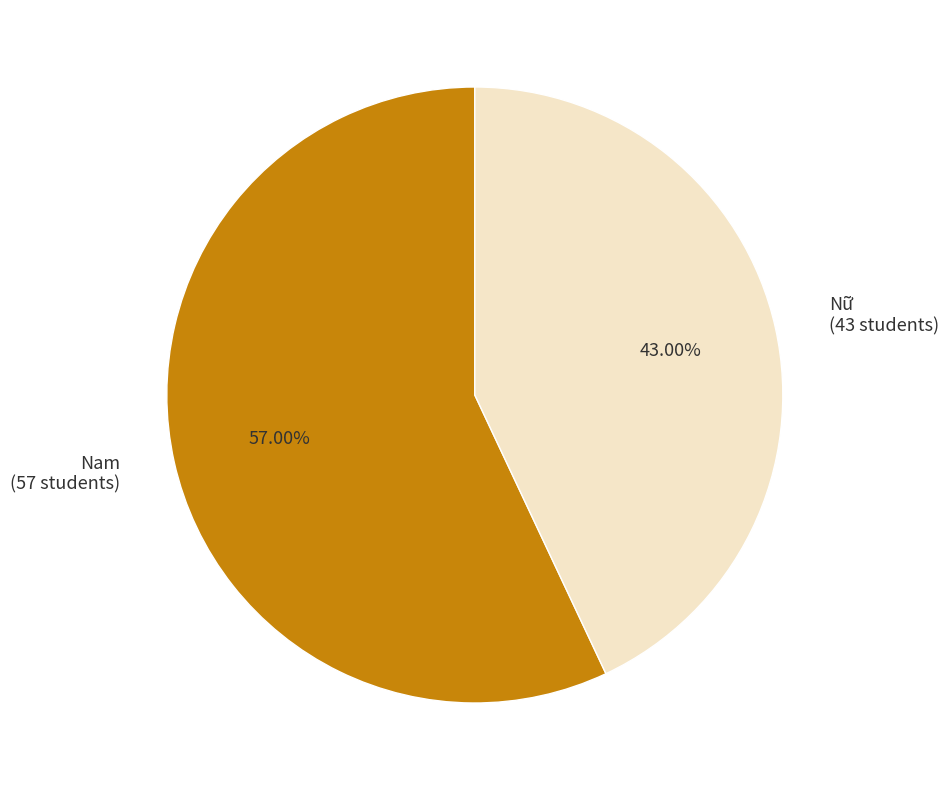

How much of the chart is everything except Nữ?

57.0%